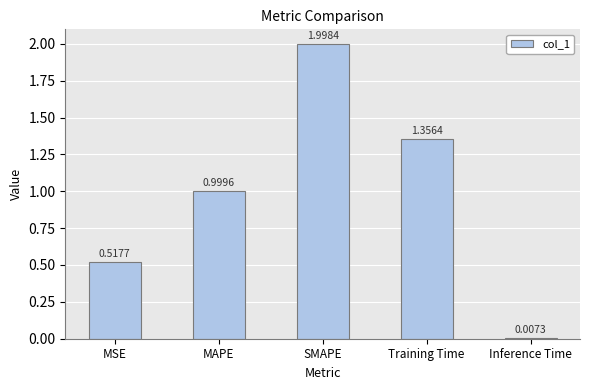

Where is the data nearest to the value 1?

MAPE